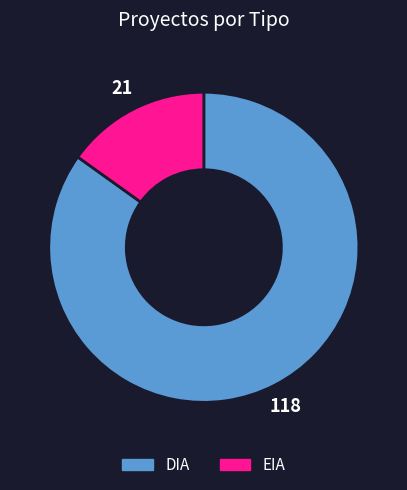

What is the largest slice in the pie chart?

DIA